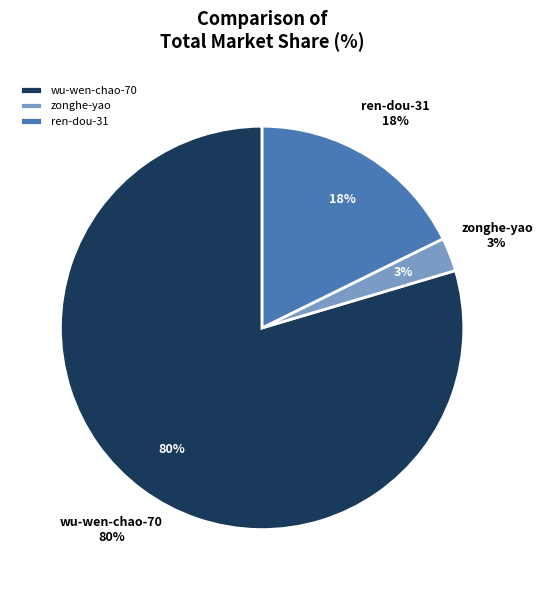

Is there any slice that represents more than half of the pie?

Yes